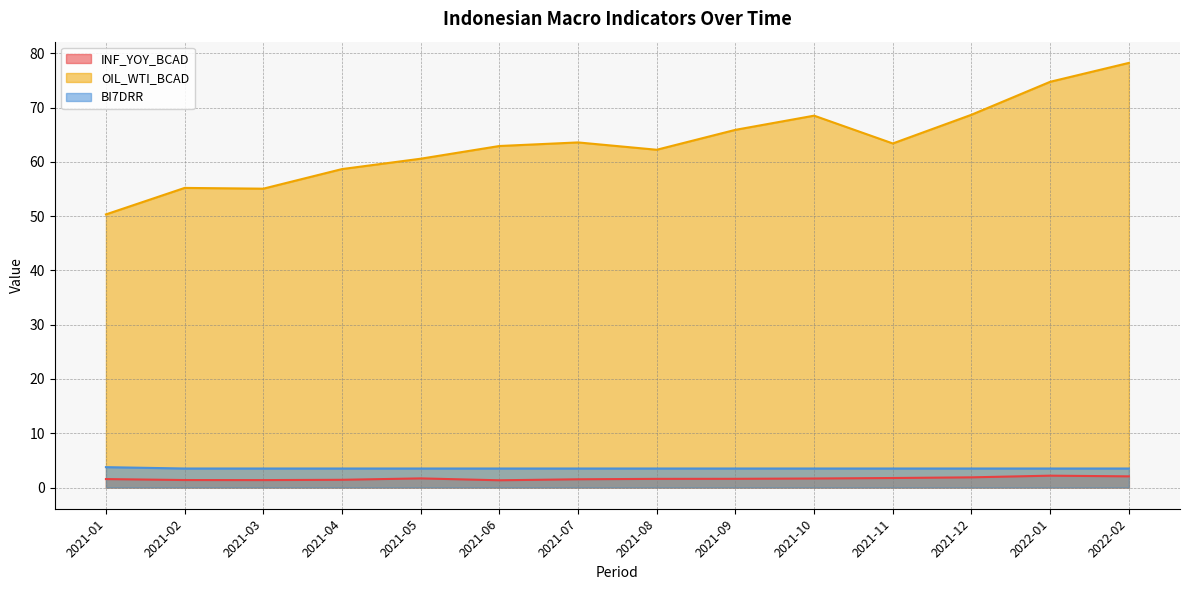

True or false: INF_YOY_BCAD and BI7DRR cross at least once.

False